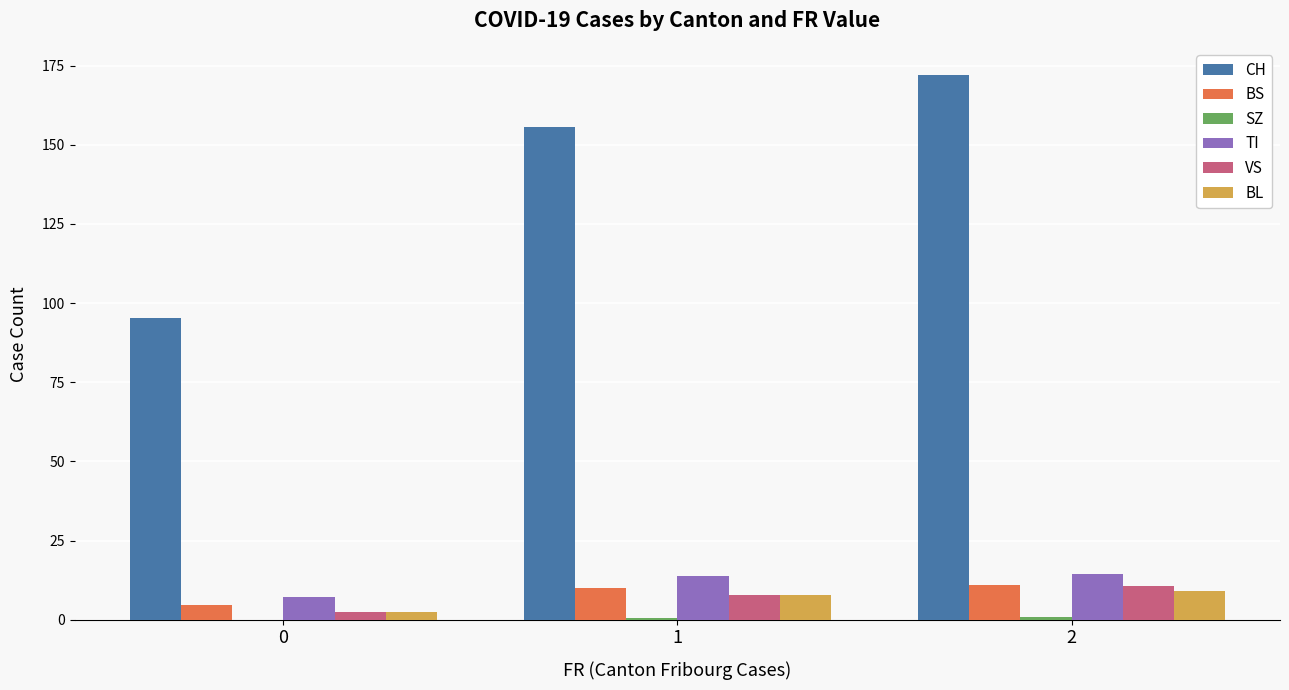

Which series has the largest total across all categories?

CH